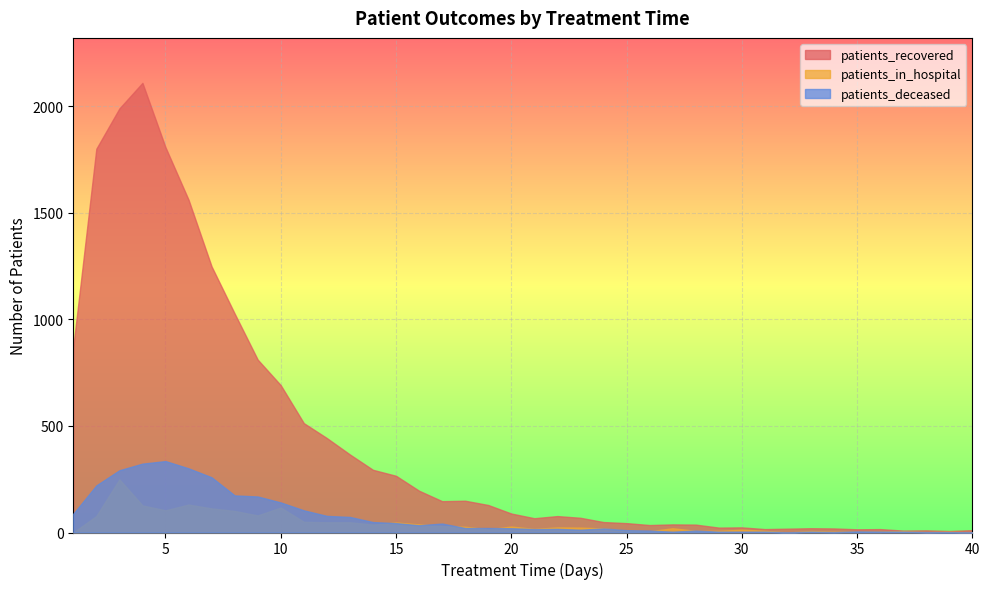

List the series in order of their peak value, highest first.

patients_recovered, patients_deceased, patients_in_hospital